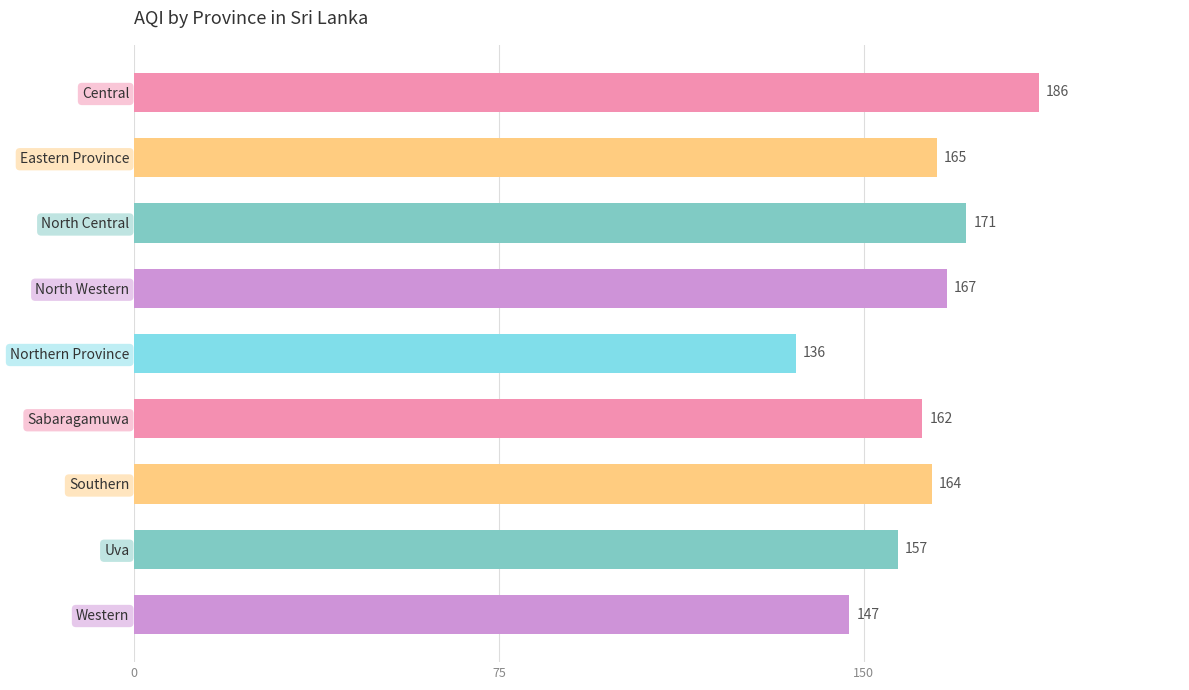

The value at Central is 186. True or false?

True